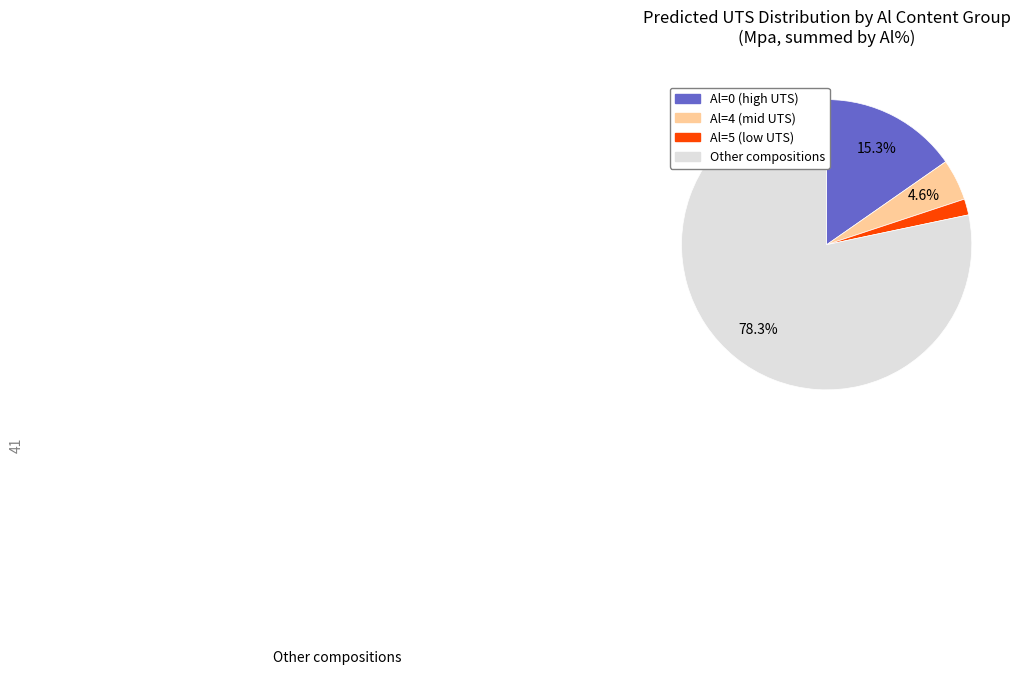

Does any single category account for the majority?

Yes